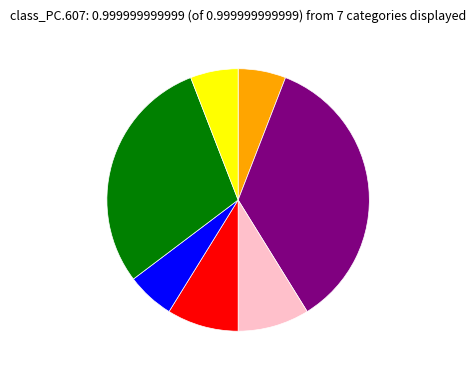

Is there a majority slice in this chart?

No